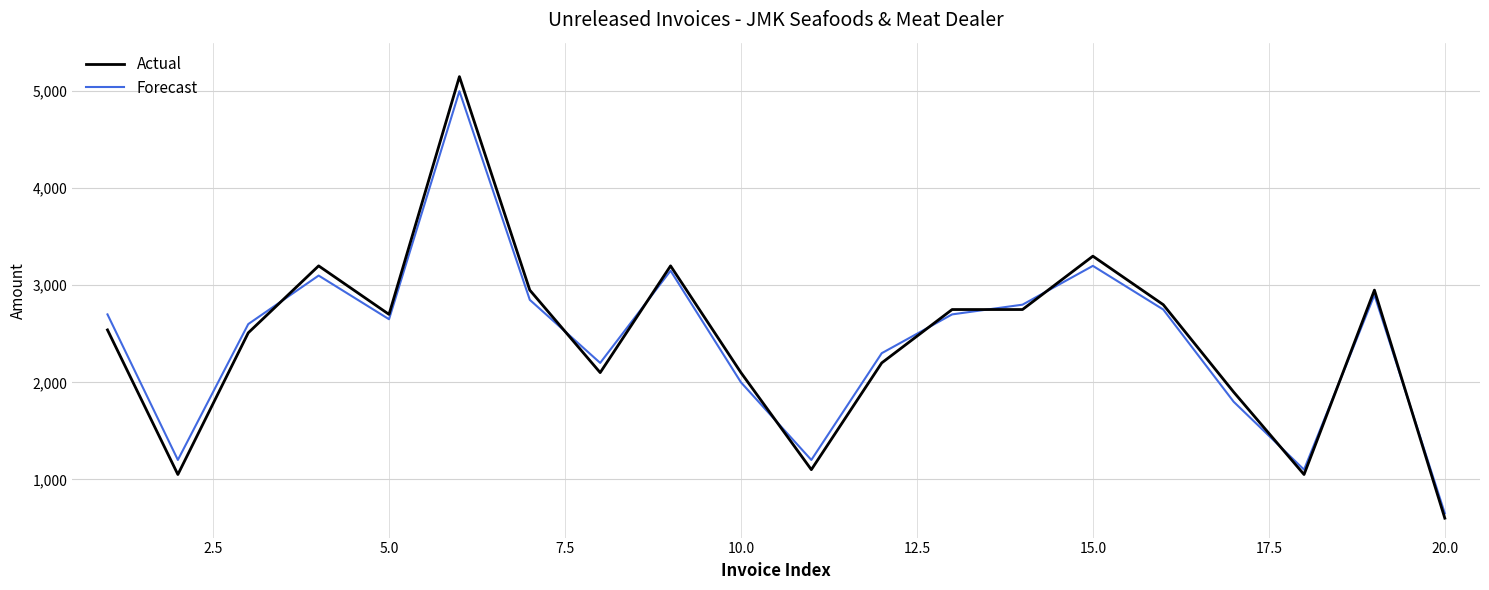

What is the maximum value for Actual?

5150